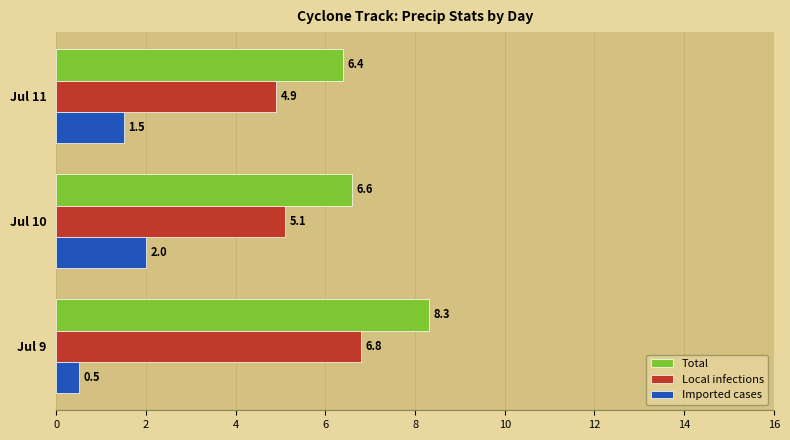

What is the spread (max minus min) of values at Jul 11?

4.9